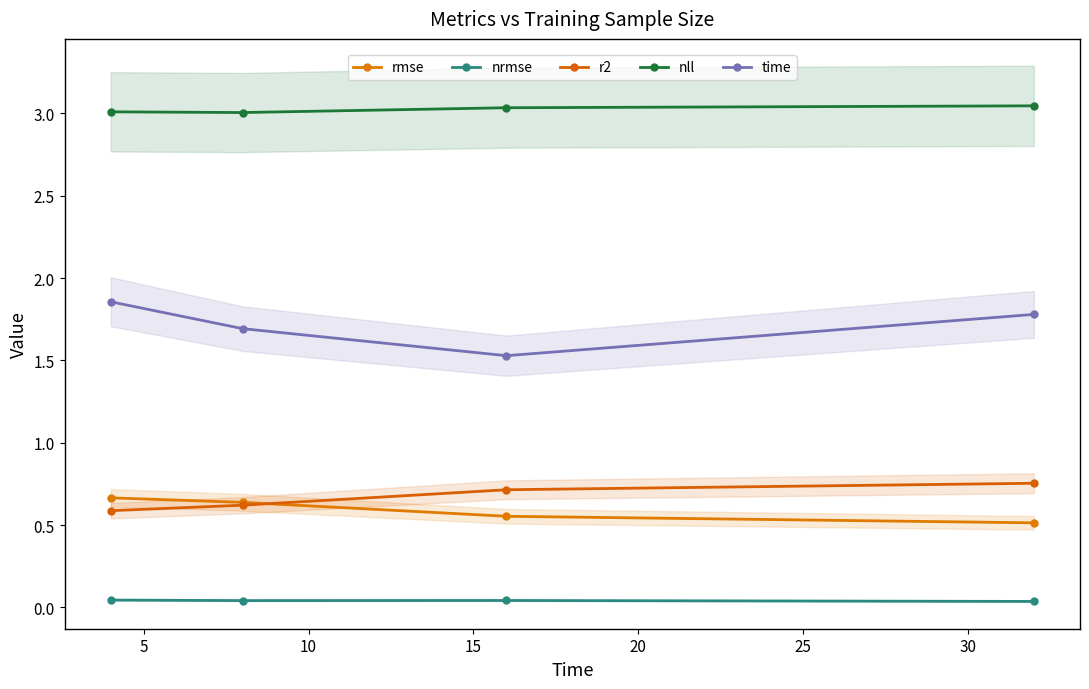

Is it true that rmse equals 1.0 at 0?

False